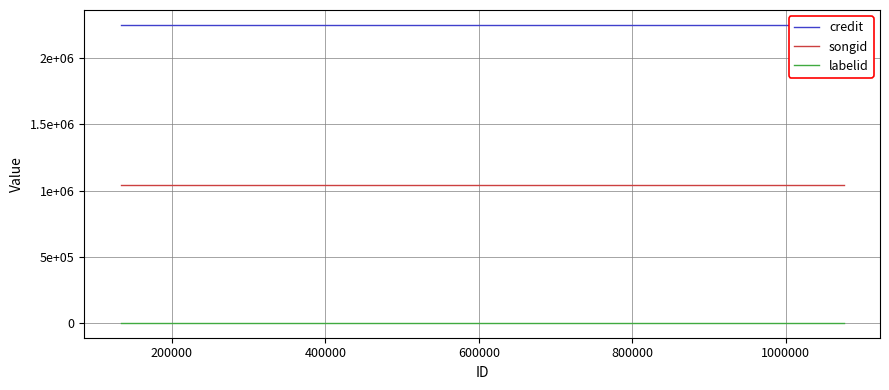

What is the minimum value shown in the chart?

4875